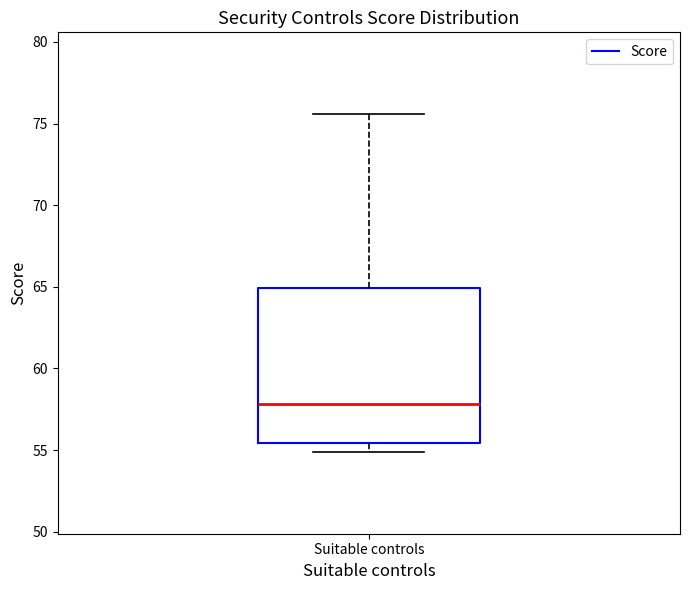

Where is the lower edge of the box for Suitable controls on the y-axis? The values are not printed on the chart, so give them approximately, as read against the axis.

55.5